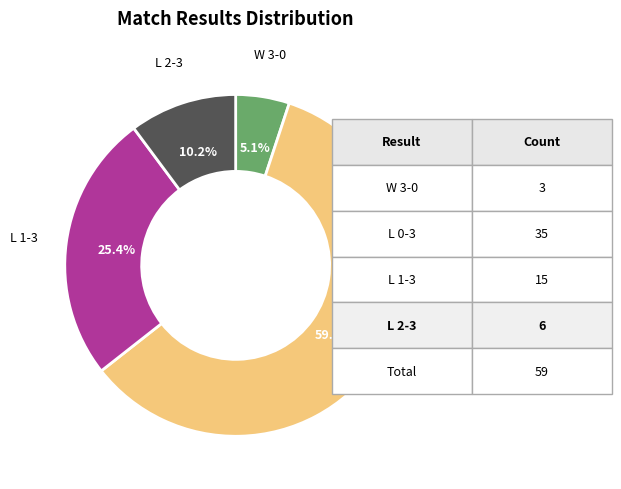

Does any single category account for the majority?

Yes